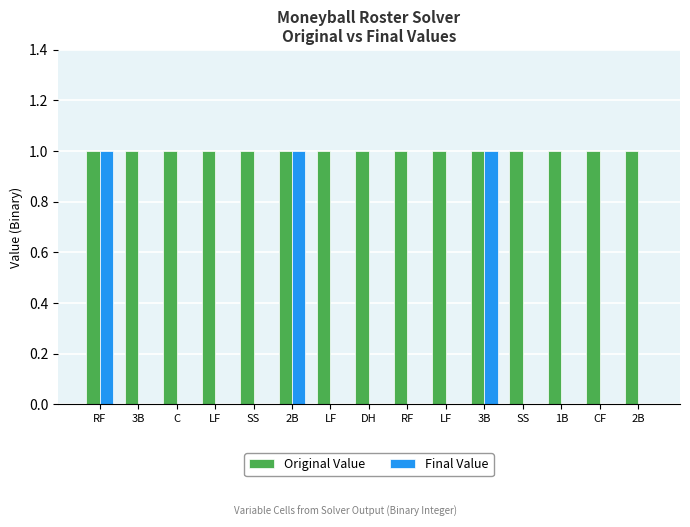

What are all the series names shown in the legend?

Original Value, Final Value